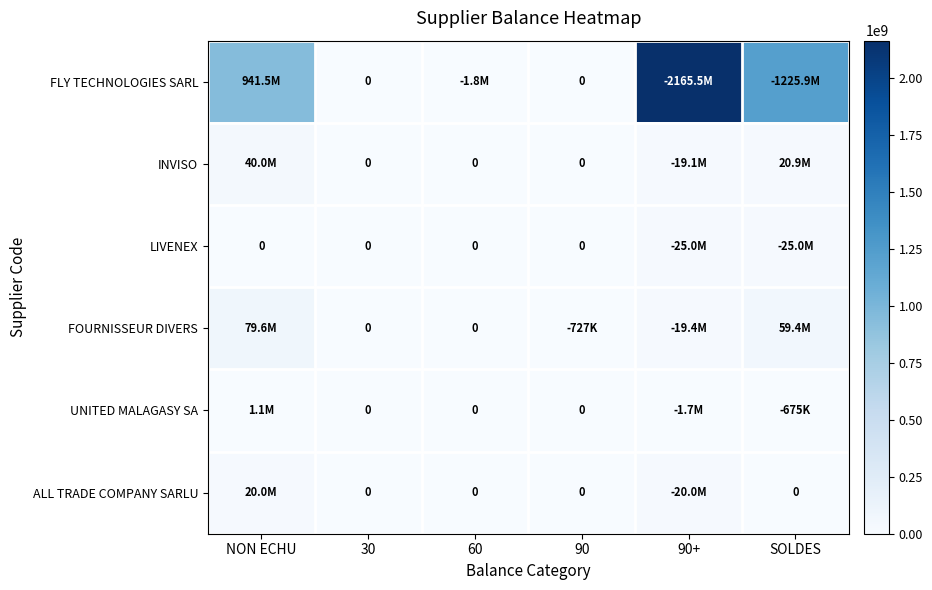

Which category has the highest value in the FOURNISSEUR DIVERS series?

NON ECHU